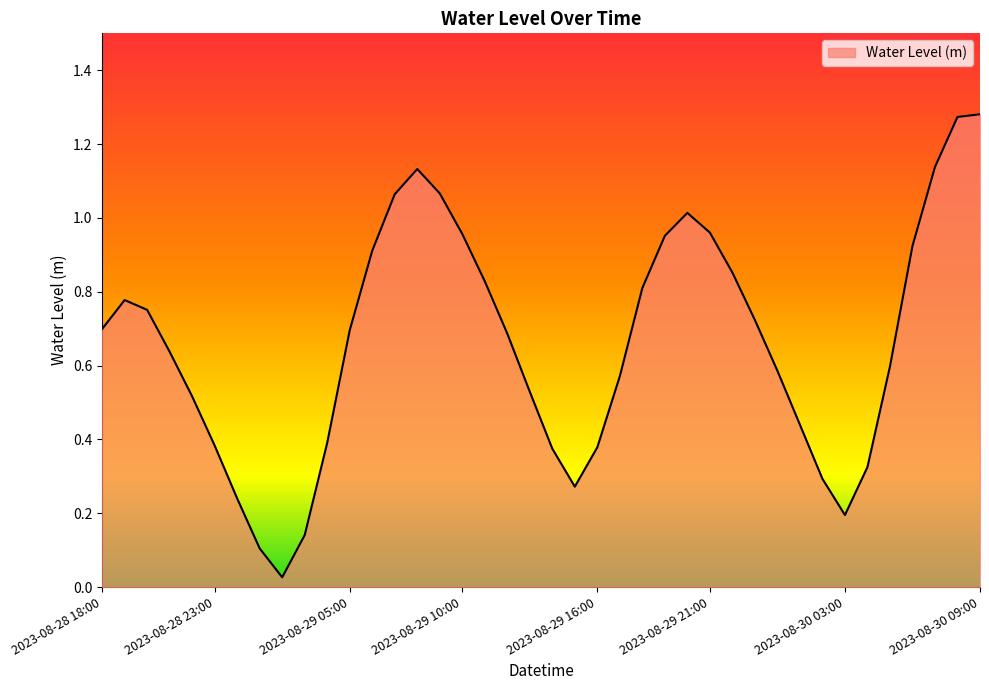

Does the chart display data point markers on the line(s)?

No